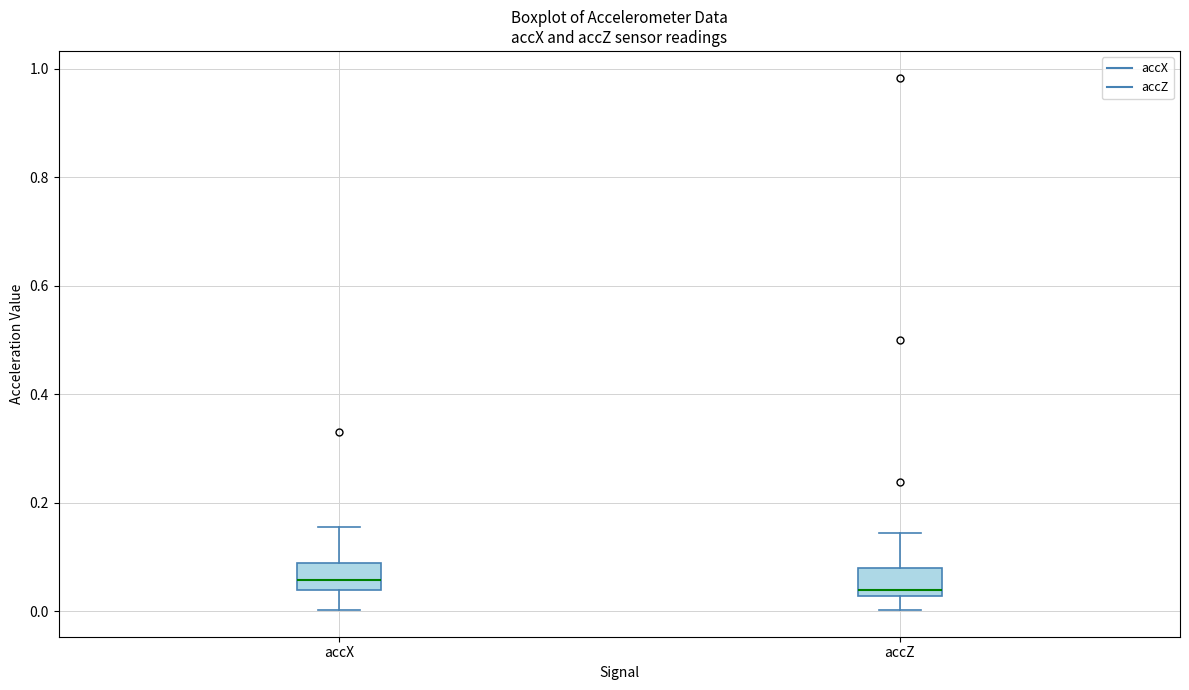

Reading left to right, read every box against the y-axis: the position of its median line, the range the box covers, and the ends of its whiskers. The values are not printed on the chart, so give them approximately, as read against the axis.

accX: median 0.06, box 0.04 to 0.08, whiskers 0.00 to 0.16
accZ: median 0.04, box 0.02 to 0.08, whiskers 0.00 to 0.14